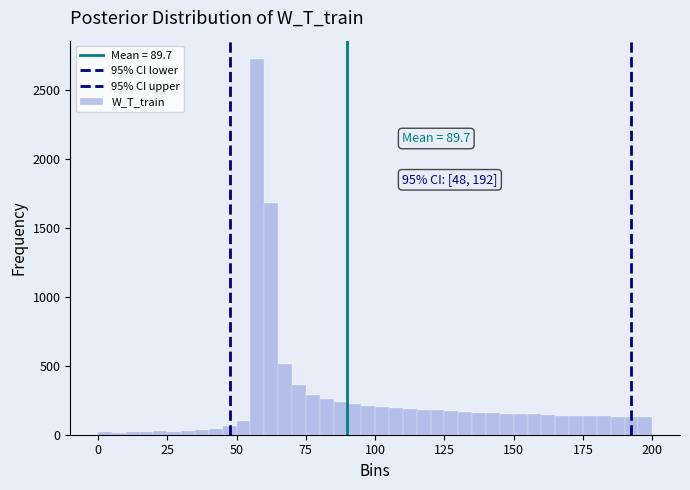

Around what value on the x-axis is the tallest bar? Give the approximate position of its centre, as read against the axis.

60